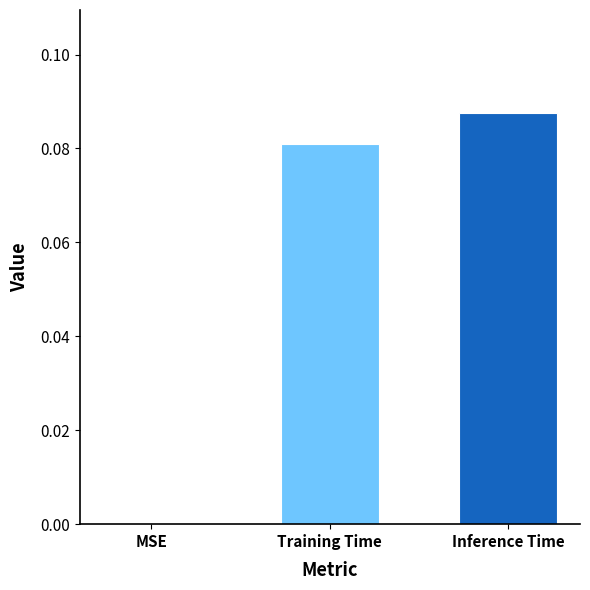

True or false: the data shows 0.0 at MSE.

True